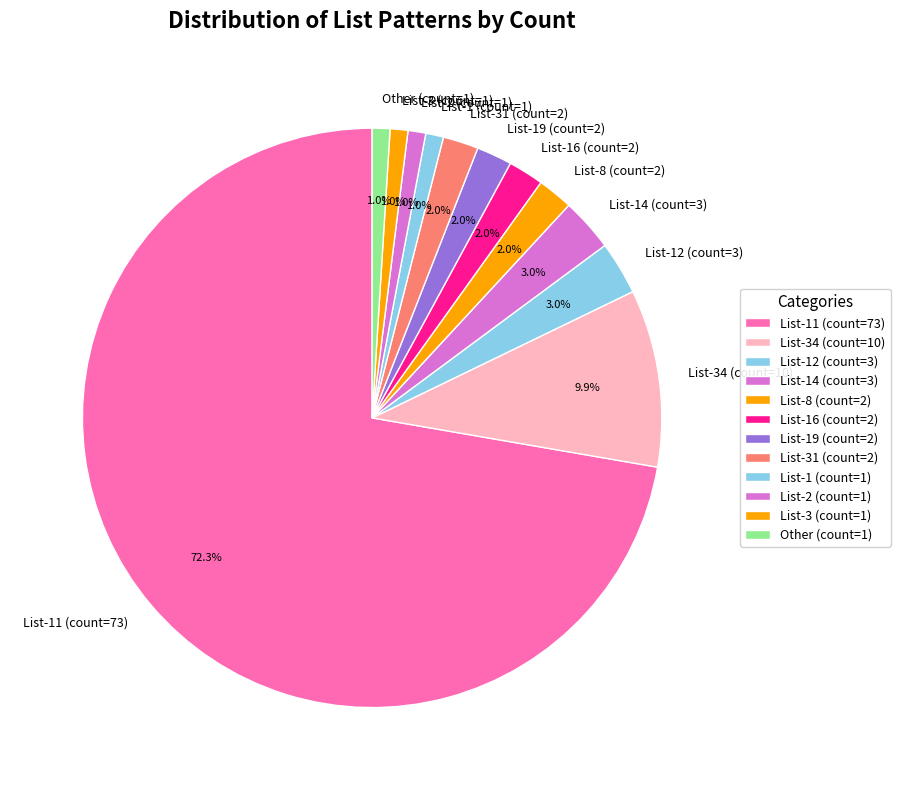

Does any single category account for the majority?

Yes